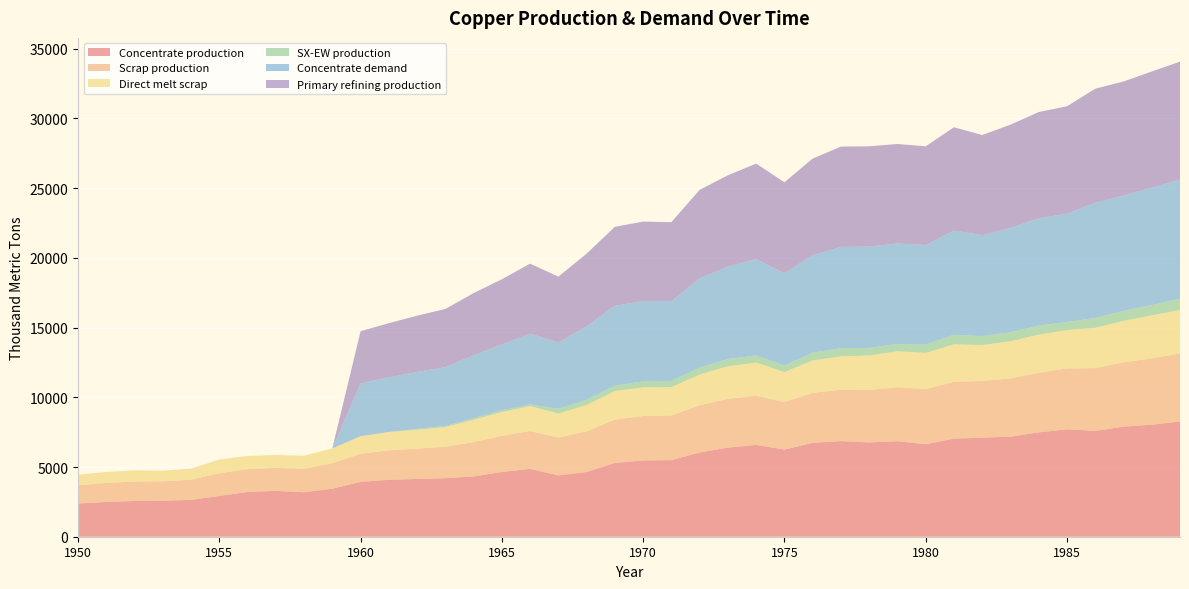

Reading left to right, transcribe all the data shown in this chart.

Concentrate production: 2385.7	2491.7	2565.9	2587.0	2639.9	2926.2	3212.5	3286.6	3191.1	3445.6	3933.3	4081.7	4145.3	4198.2	4325.4	4643.5	4866.1	4399.4	4643.2	5290.1	5470.3	5491.4	6042.8	6392.7	6583.5	6254.7	6731.9	6859.0	6763.5	6848.3	6636.1	7039.0	7102.6	7176.7	7484.2	7706.8	7590.1	7897.6	8035.4	8268.6
Scrap production: 1308.7	1361.0	1395.2	1388.9	1446.5	1627.9	1633.0	1647.9	1684.8	1824.9	2021.8	2109.3	2171.0	2256.0	2460.1	2593.1	2711.5	2710.9	2913.9	3112.3	3186.9	3212.0	3379.8	3496.4	3536.5	3401.8	3585.5	3682.6	3765.3	3870.2	3946.5	4071.8	4069.4	4180.1	4276.9	4360.8	4503.9	4616.8	4755.4	4869.5
Direct melt scrap: 756.1	790.0	801.3	762.9	799.0	981.9	950.2	929.9	934.5	1060.8	1257.2	1322.0	1352.5	1407.5	1601.7	1705.9	1789.6	1724.8	1892.4	2049.2	2053.6	2025.4	2209.6	2338.6	2367.6	2150.8	2330.2	2393.6	2470.2	2584.9	2603.1	2688.1	2578.2	2661.8	2734.3	2753.6	2890.1	2969.1	3083.2	3130.0
SX-EW production: 0.0	0.0	0.0	0.0	0.0	0.0	0.0	0.0	0.0	0.0	0.0	0.0	70.7	87.8	117.6	125.5	120.9	343.6	366.8	391.9	429.7	449.6	498.2	522.3	513.5	480.3	557.1	585.0	542.5	522.7	590.9	682.0	642.4	647.3	650.8	581.2	704.9	722.4	737.6	817.4
Concentrate demand: 0.0	0.0	0.0	0.0	0.0	0.0	0.0	0.0	0.0	0.0	3784.0	3920.8	4077.3	4214.1	4507.9	4723.2	5075.7	4761.7	5271.1	5721.7	5760.6	5721.0	6406.9	6622.2	6915.9	6601.9	6993.7	7267.8	7267.5	7208.3	7149.1	7482.1	7246.5	7481.4	7696.7	7774.8	8264.6	8264.3	8420.8	8538.1
Primary refining production: 0.0	0.0	0.0	0.0	0.0	0.0	0.0	0.0	0.0	0.0	3746.1	3881.6	4036.6	4172.0	4462.8	4675.9	5025.0	4714.0	5218.4	5664.5	5703.0	5663.8	6342.8	6556.0	6846.8	6535.9	6923.7	7195.1	7194.8	7136.2	7077.6	7407.3	7174.0	7406.6	7619.8	7697.0	8182.0	8181.7	8336.6	8452.7